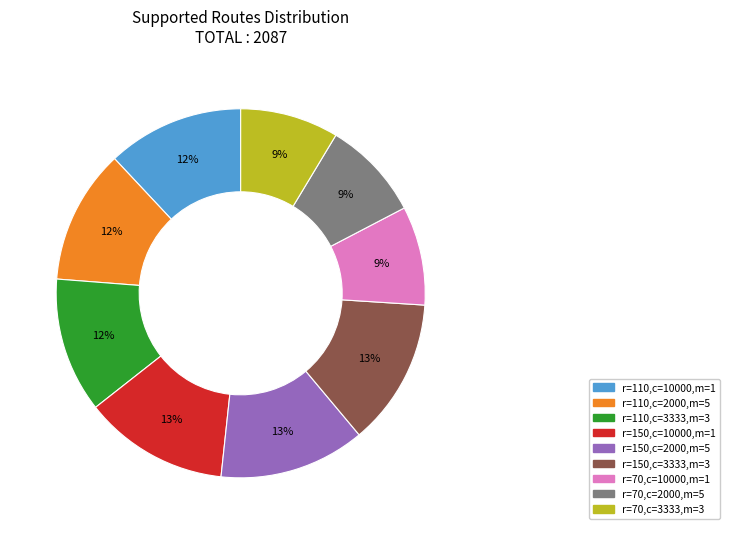

Approximately how many times larger is the value at r=150,c=3333,m=3 compared to r=110,c=2000,m=5?

1.1